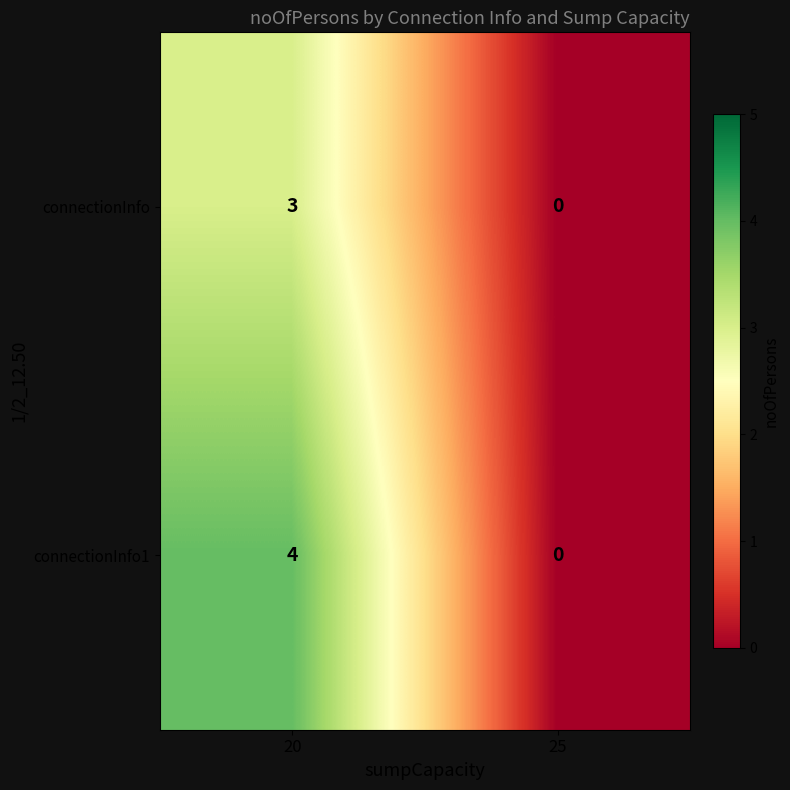

What is the difference between the connectionInfo values at 20 and 25?

3